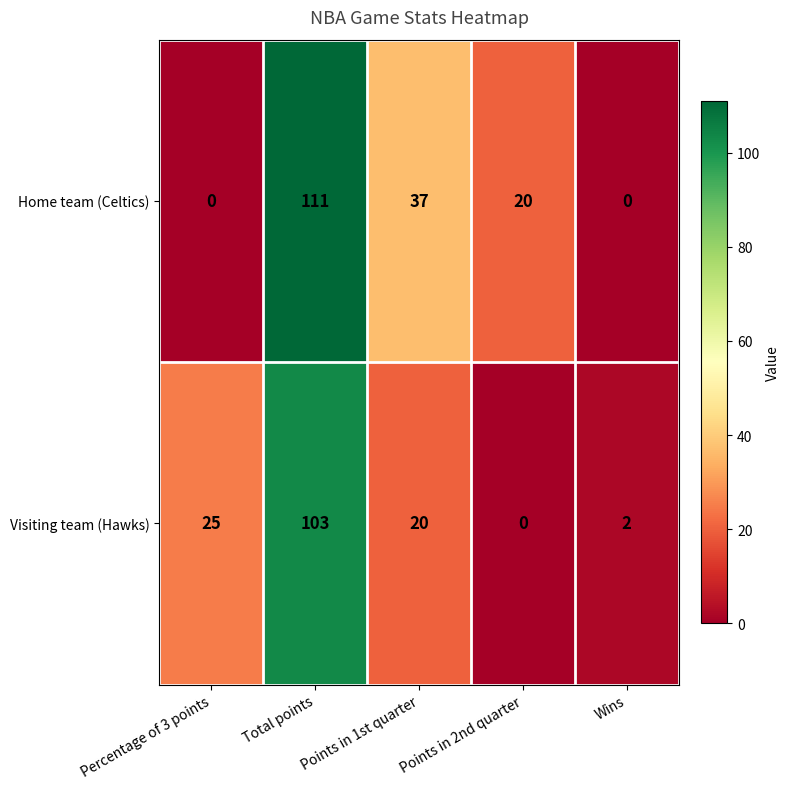

At which label is Home team (Celtics) closest to 55?

Points in 1st quarter